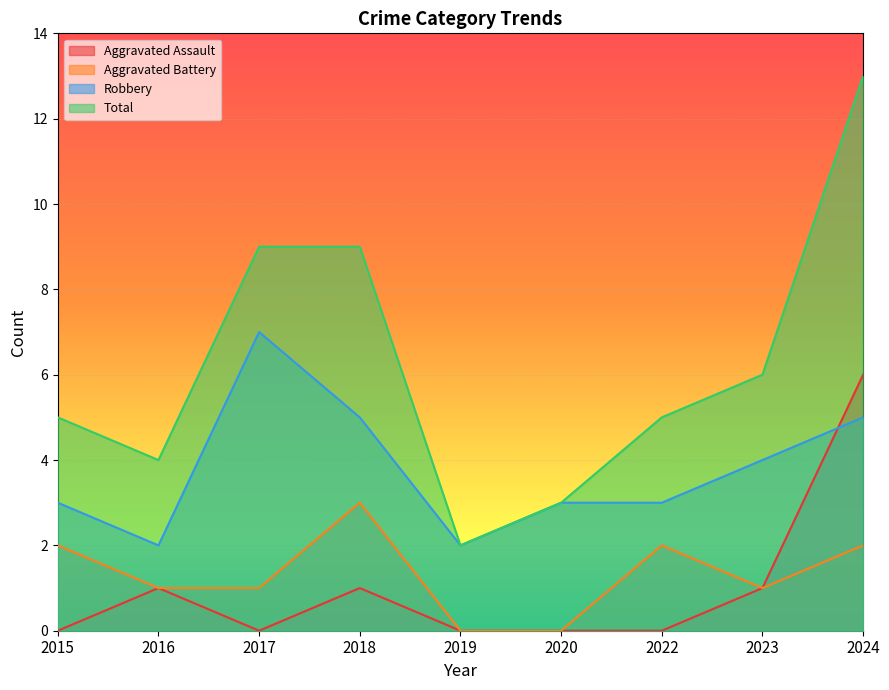

Reading left to right, transcribe all the data shown in this chart.

Aggravated Assault: 0	1	0	1	0	0	0	1	6
Aggravated Battery: 2	1	1	3	0	0	2	1	2
Robbery: 3	2	7	5	2	3	3	4	5
Total: 5	4	9	9	2	3	5	6	13